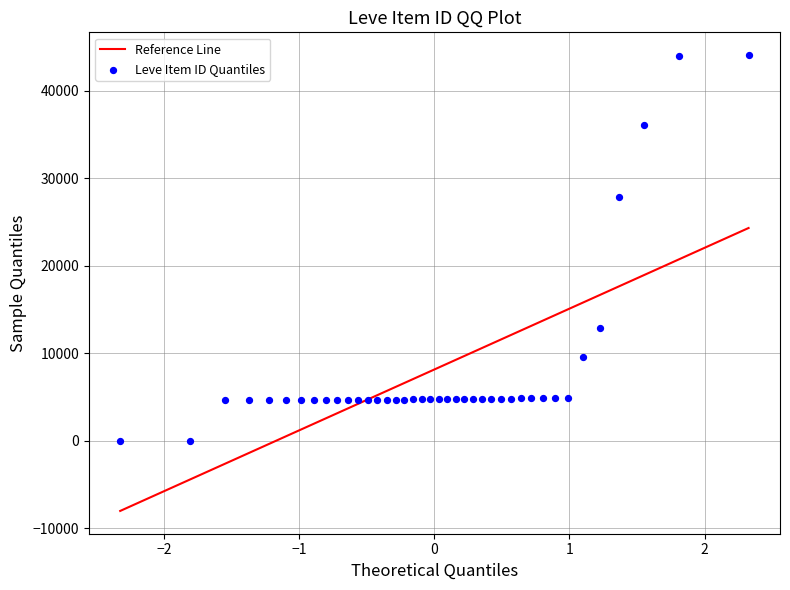

What Y value in the scatter plot is closest to 22048?

27884